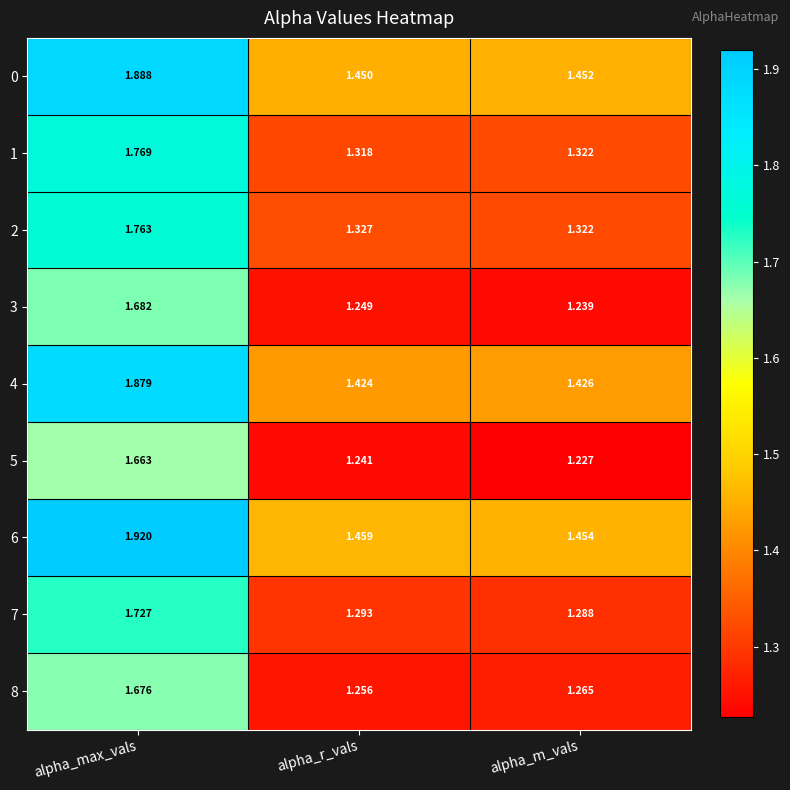

Which label corresponds to the largest value in the chart?

alpha_max_vals